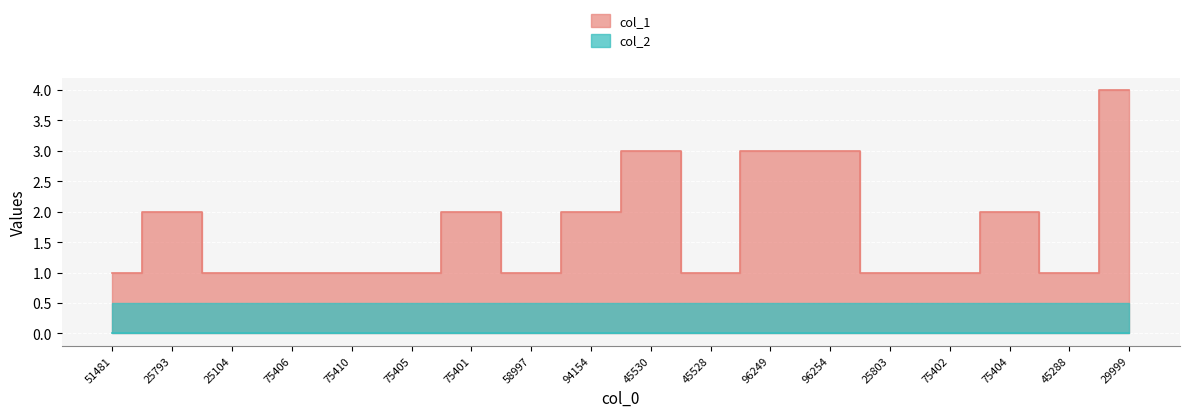

What is the difference between the values at 75406 and 96254?

2